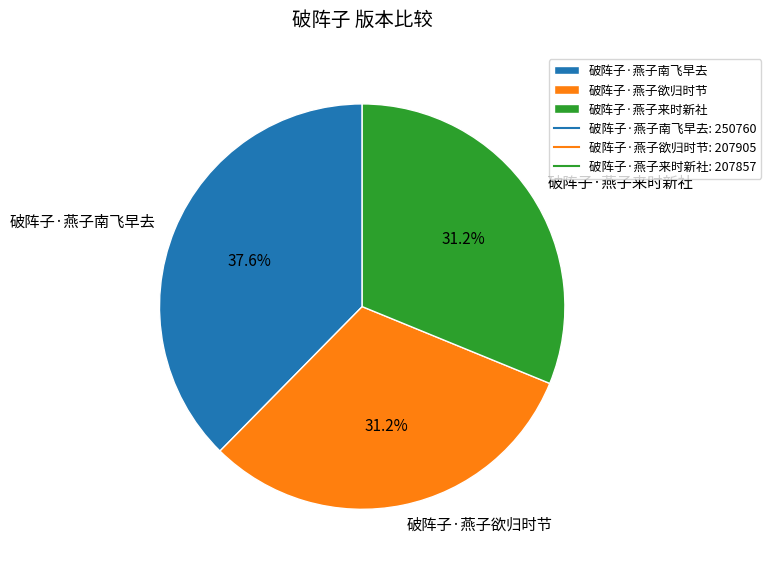

Between 破阵子·燕子南飞早去 and 破阵子·燕子来时新社, which is larger?

破阵子·燕子南飞早去